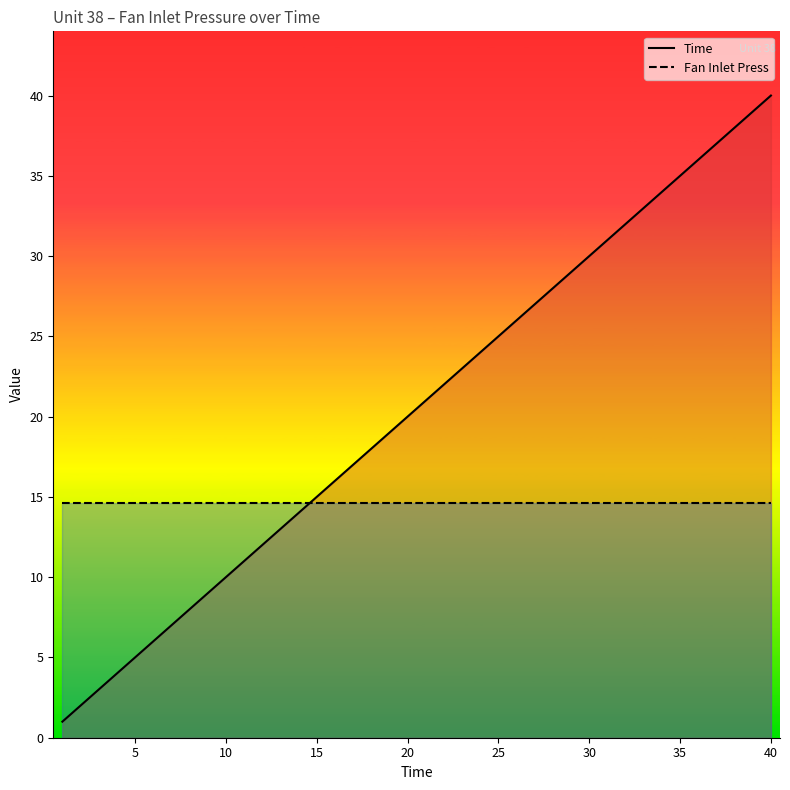

At how many categories does at least one series exceed 39?

1